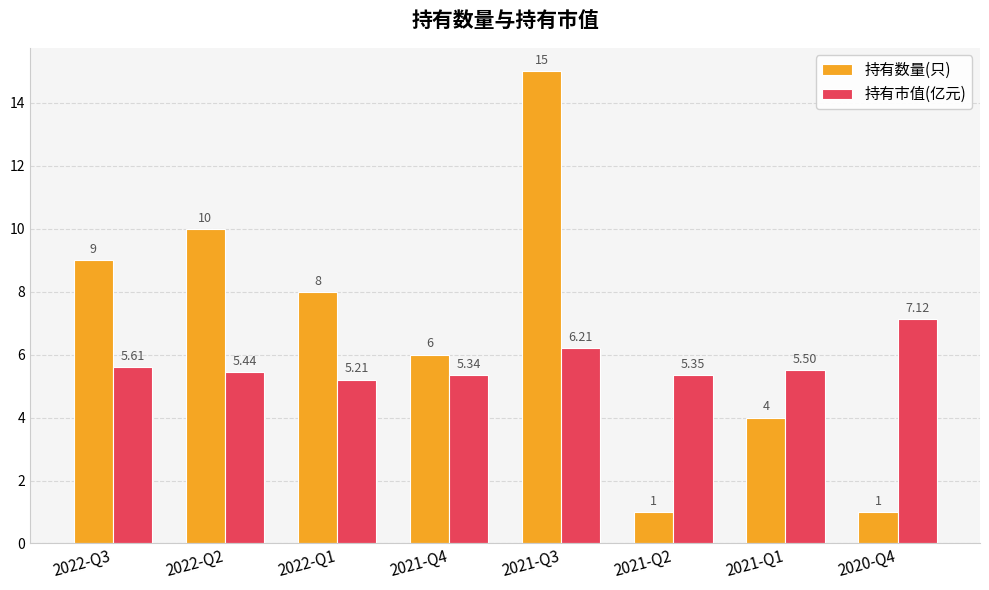

What is the sum of the 持有数量(只) values at 2021-Q4 and 2021-Q3?

21.0